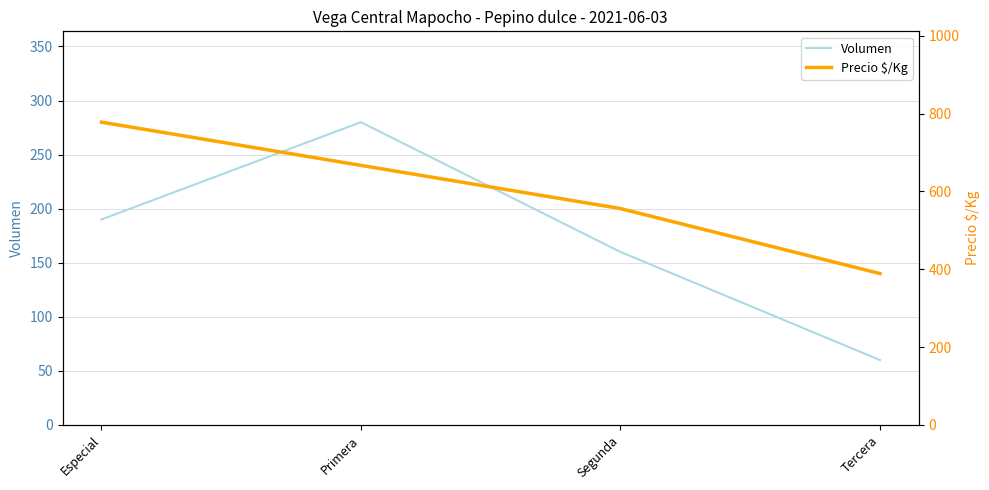

What is the value of the Precio $/Kg point at the 4th from the left?

389